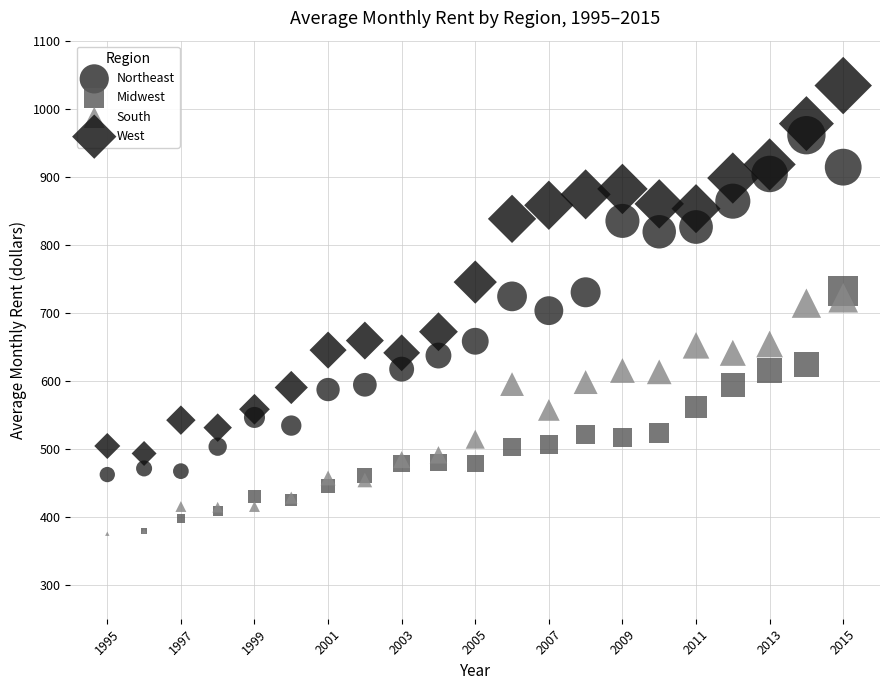

Which series reaches the minimum Y coordinate?

Midwest